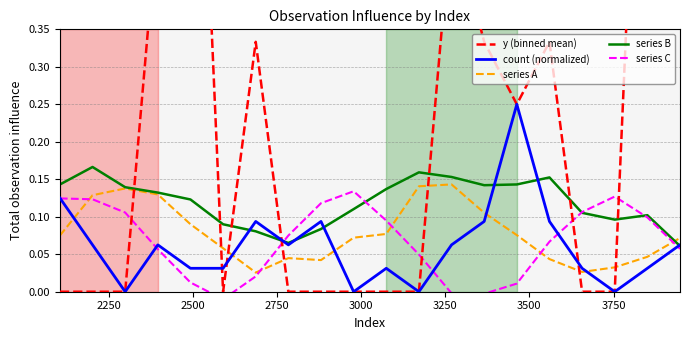

True or false: series A and count (normalized) cross at least once.

True